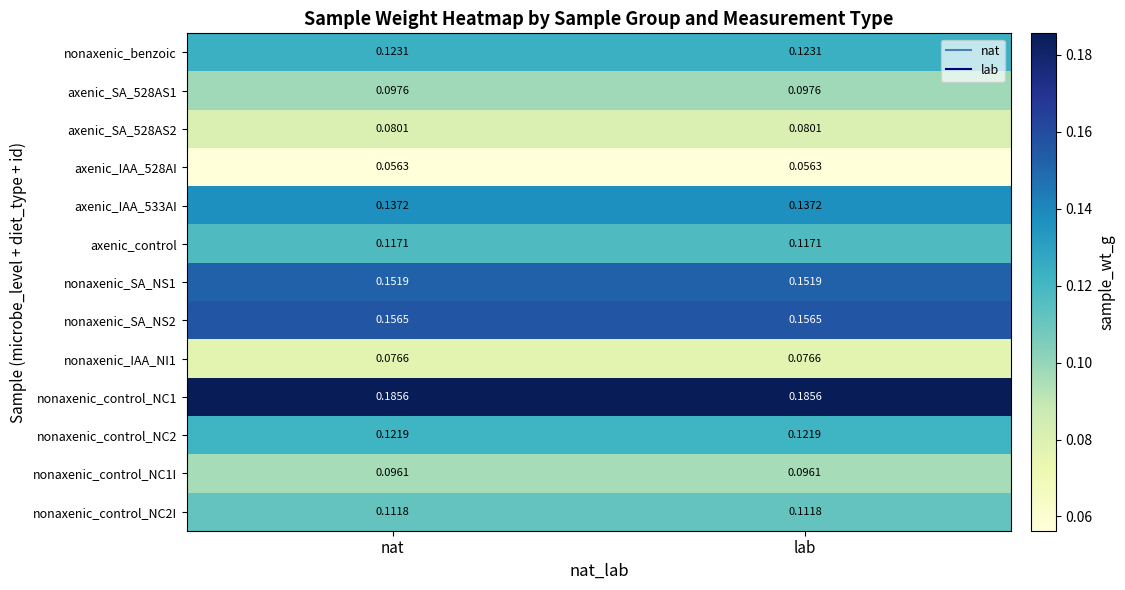

What is the total value across all series at lab?

1.5